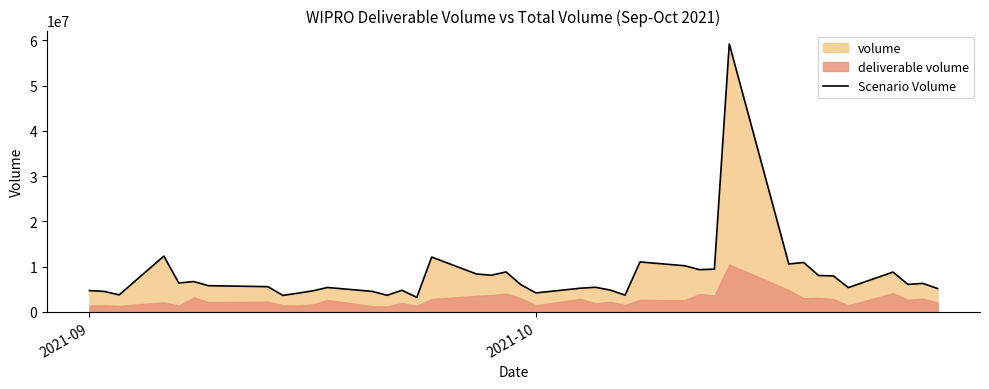

What is the maximum value for Scenario Volume?

59188803